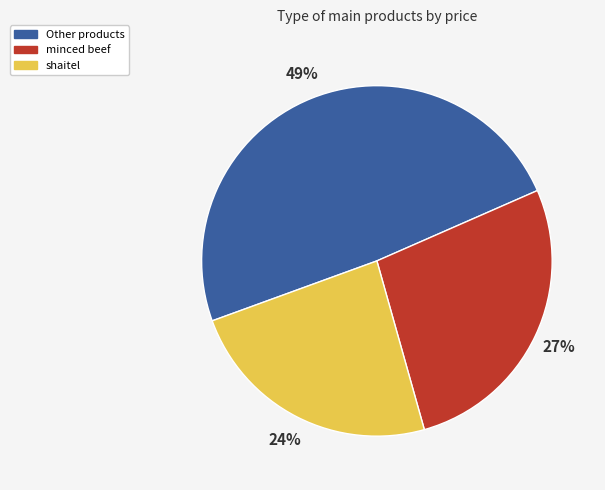

Is it true that minced beef is 27% of the pie?

True